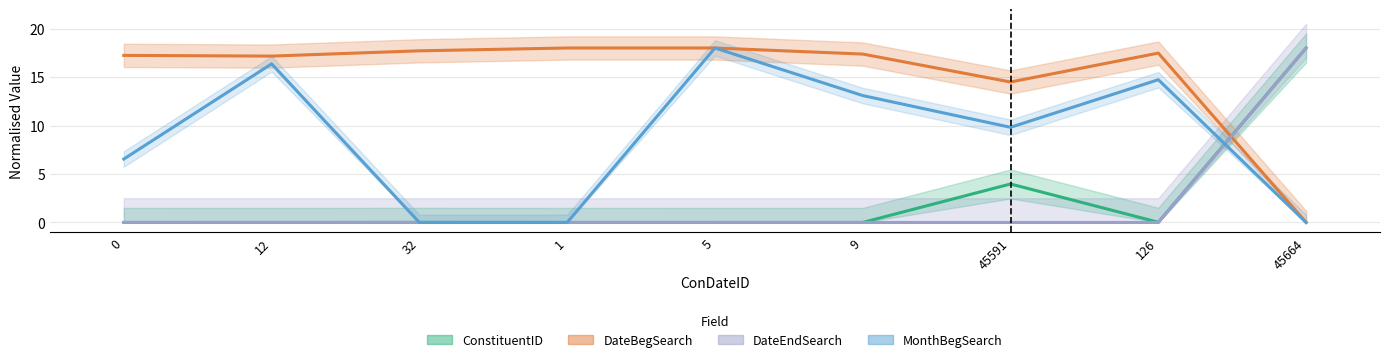

Which series has the largest total across all categories?

DateBegSearch